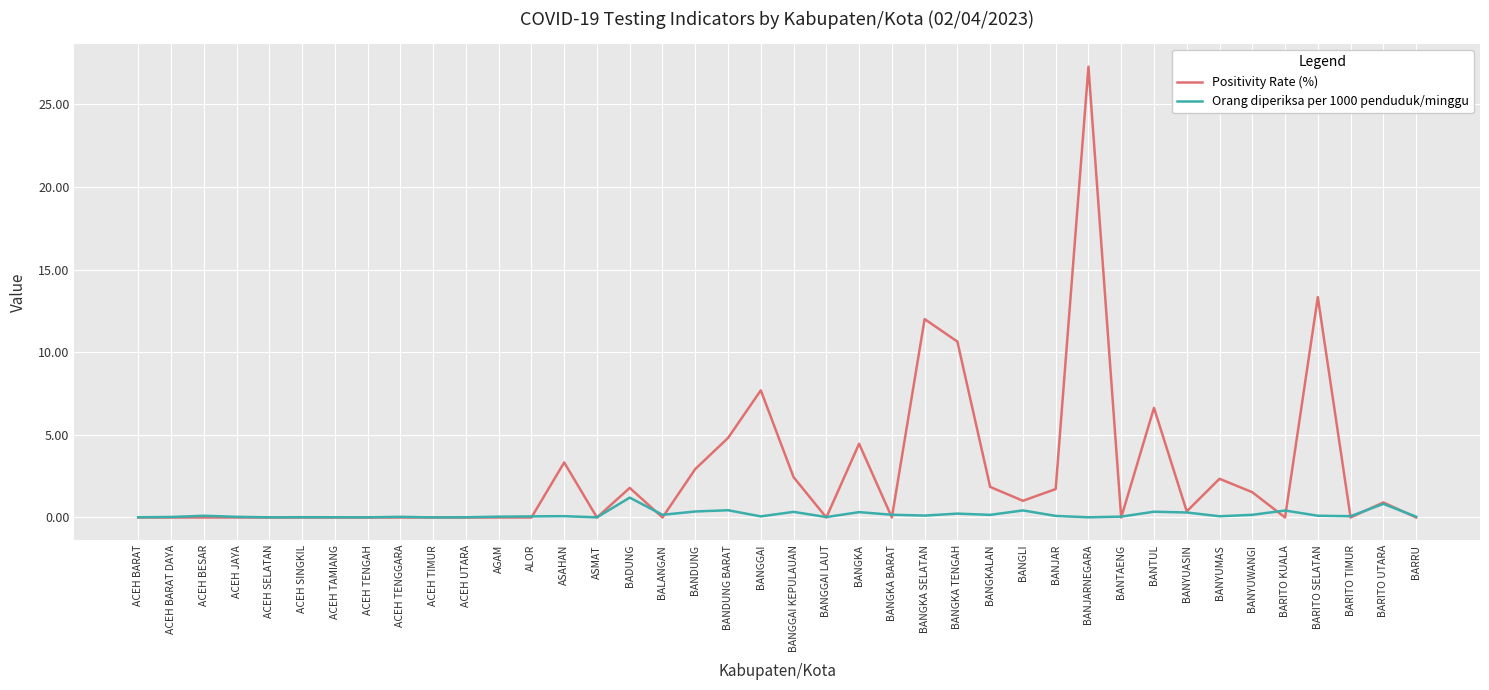

What is the greatest value displayed?

27.3